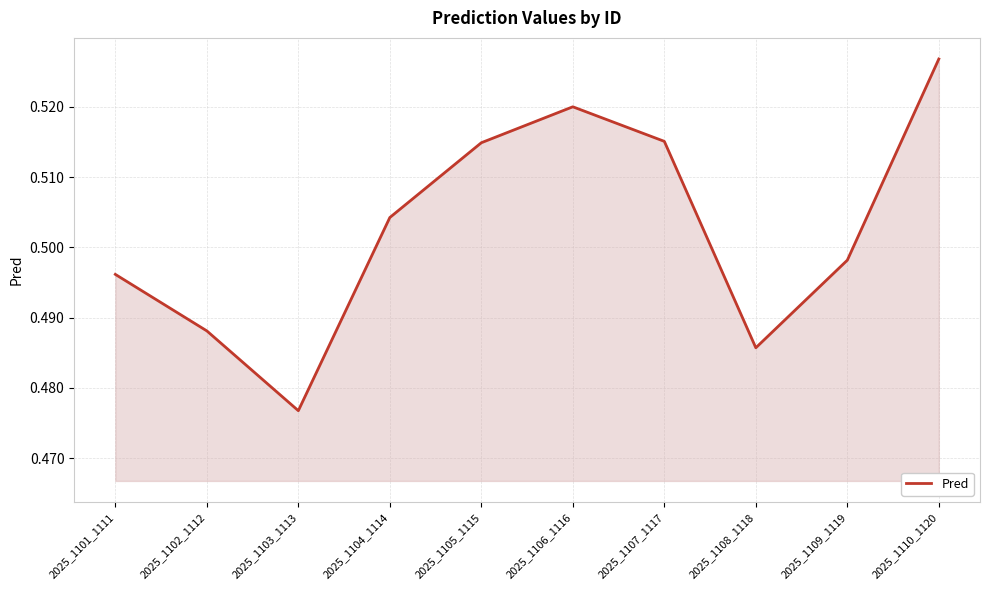

Does the chart display data point markers on the line(s)?

No